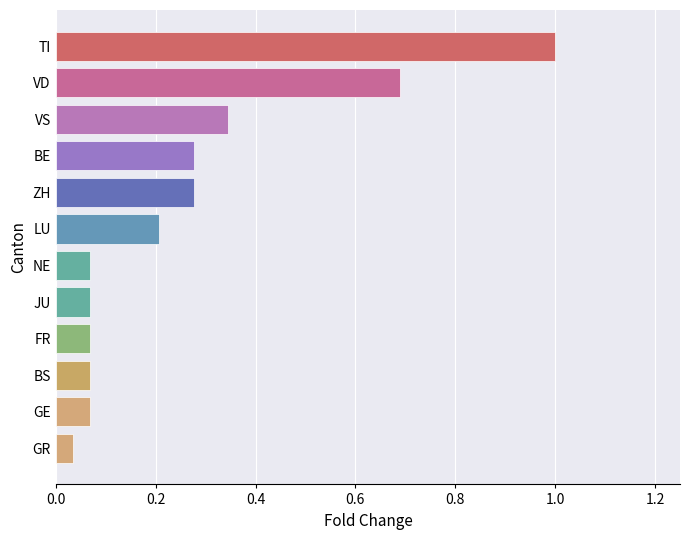

True or false: the data shows 0.0 at BS.

False